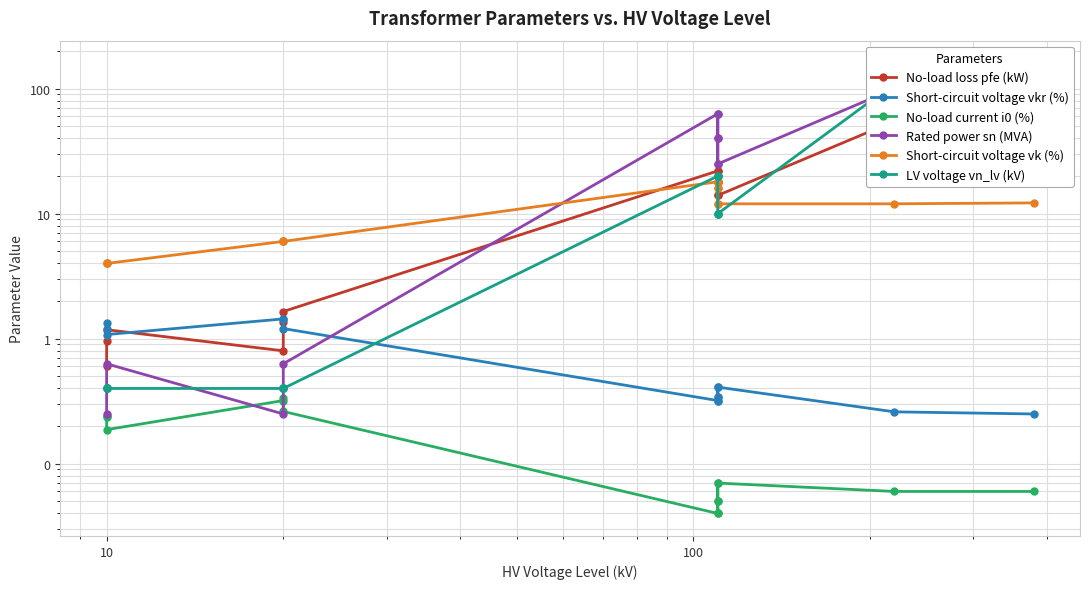

How many lines are shown in the chart?

6